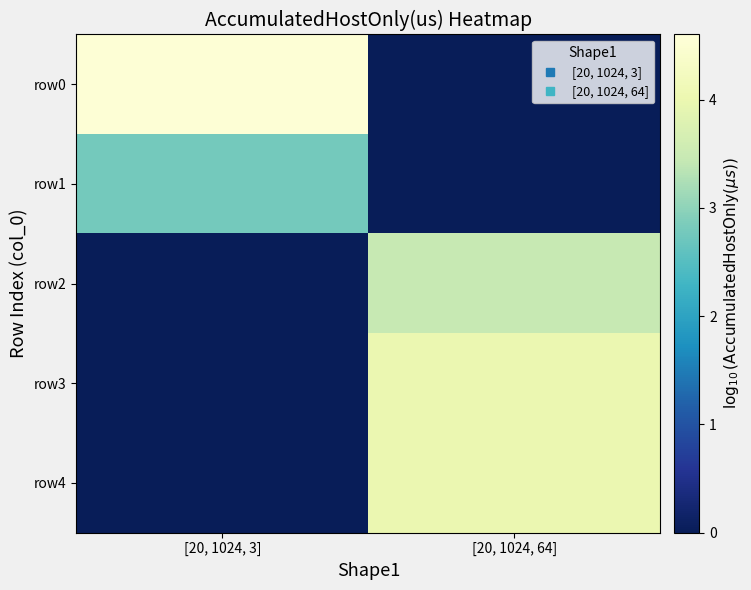

Which series has the largest total across all categories?

row0